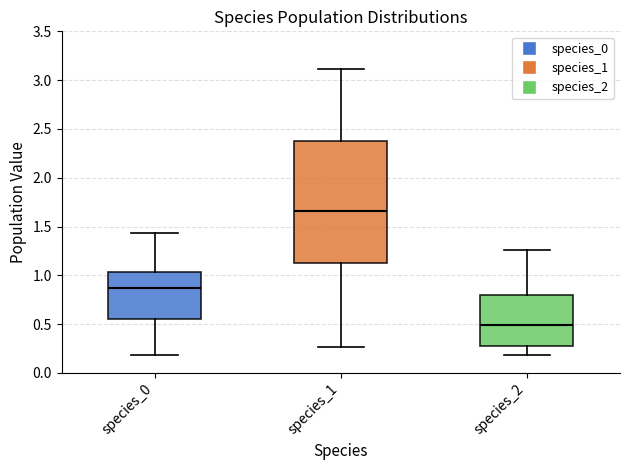

Where is the lower edge of the box for species_2 on the y-axis? The values are not printed on the chart, so give them approximately, as read against the axis.

0.25